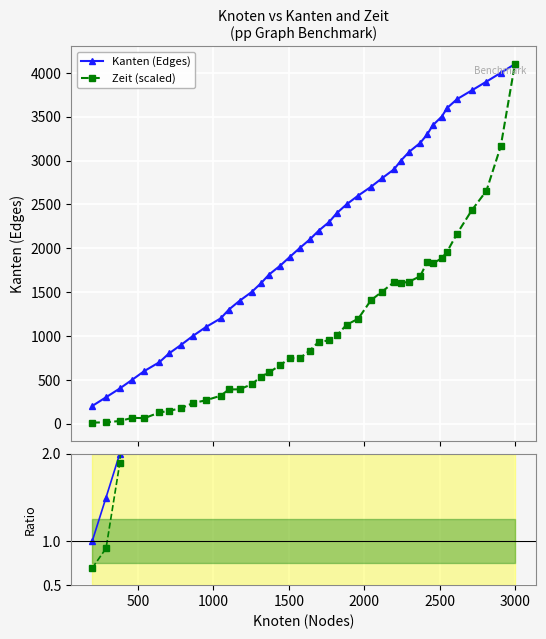

True or false: Kanten (Edges) has more than 0 interior local peaks.

False